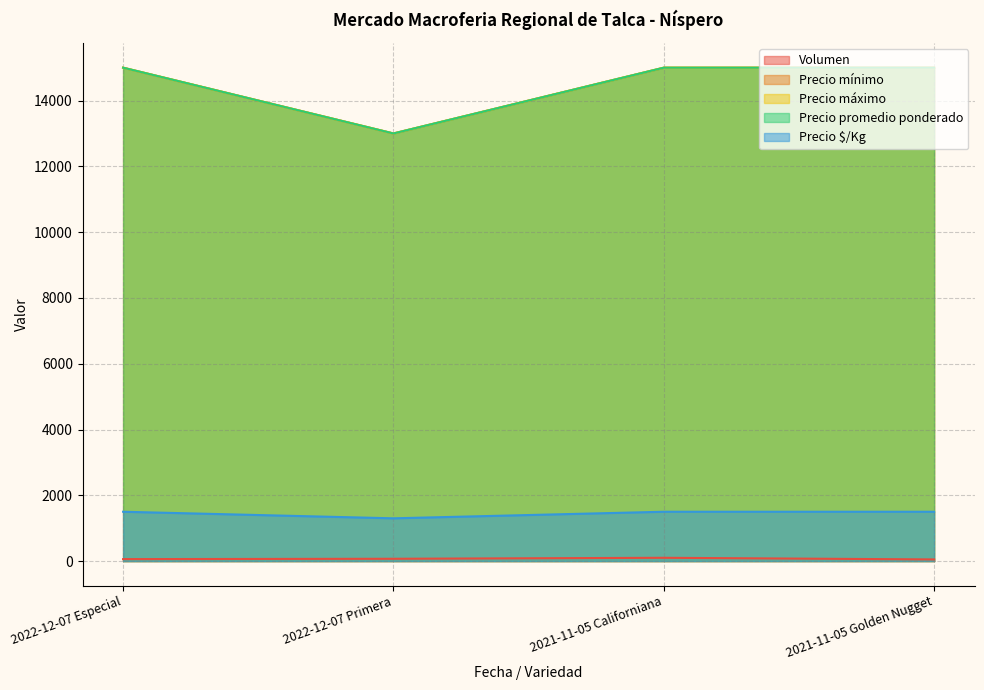

The value of Precio $/Kg at 2022-12-07 Especial is 832. True or false?

False